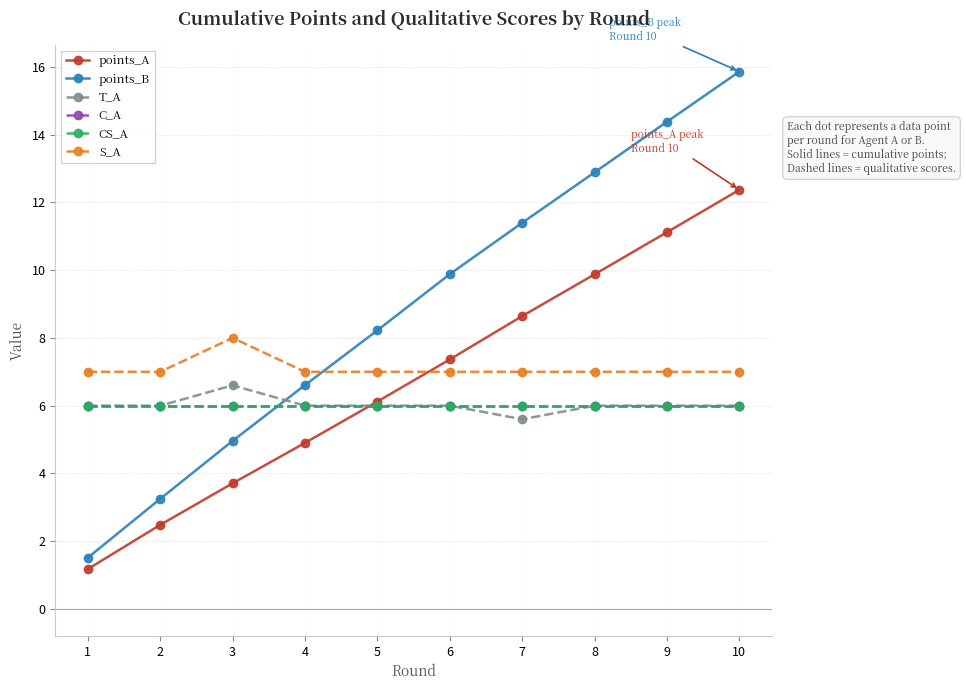

Which has a higher value, 10 or 9?

10